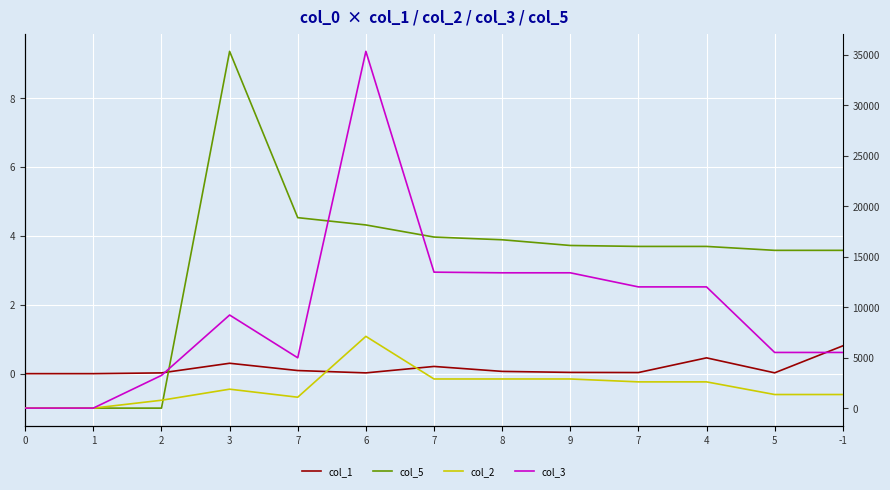

How many data points in col_3 are less than 9225?

6